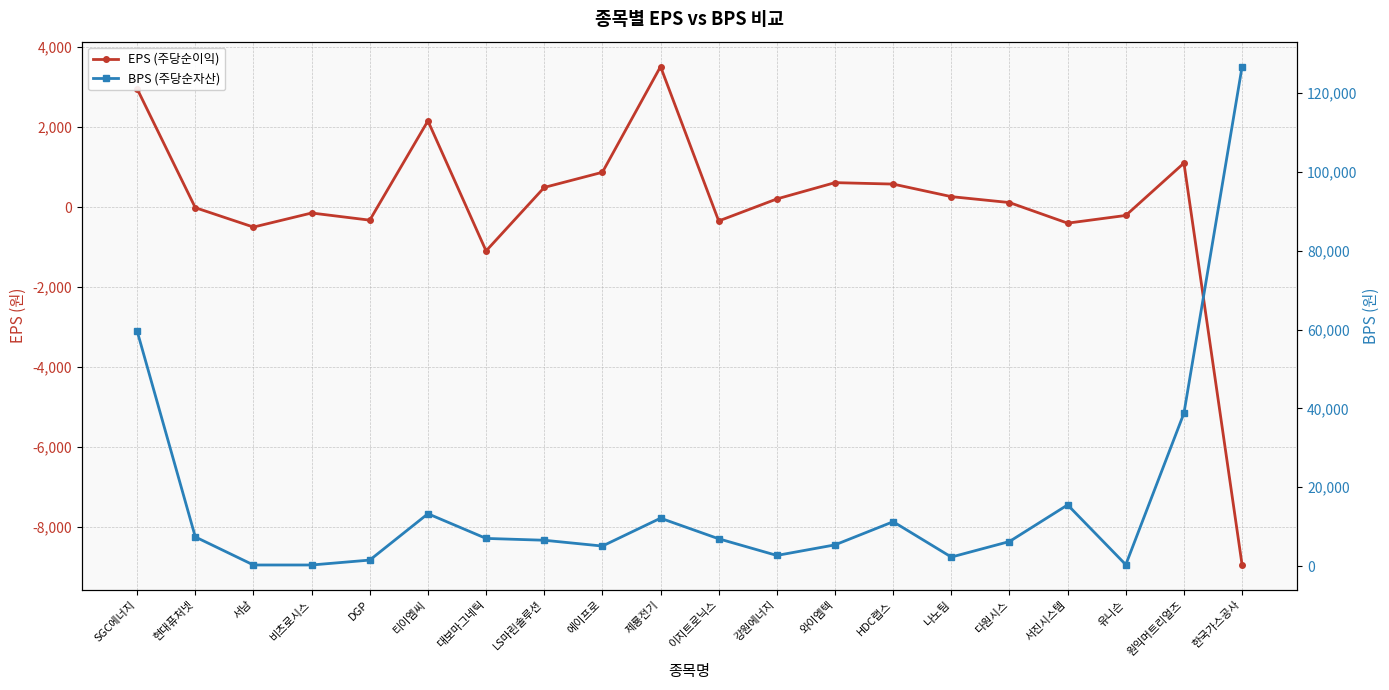

In EPS (주당순이익), how many points are lower than both neighbors (excluding endpoints)?

5